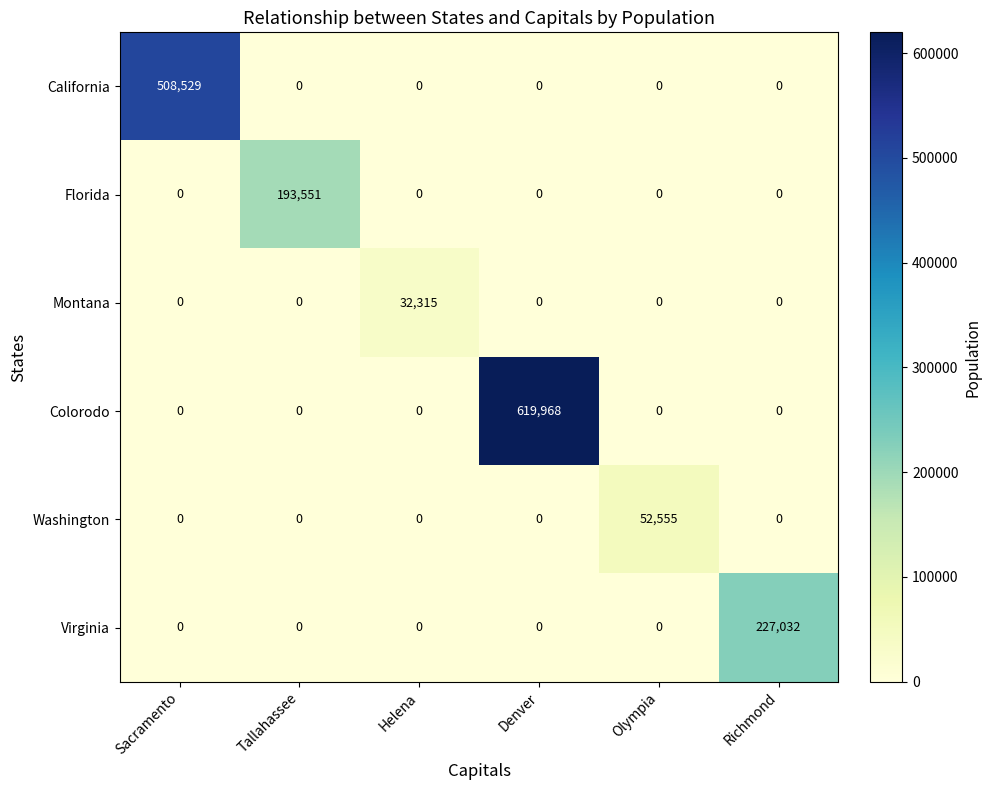

True or false: California has a value of 313847 at Sacramento.

False